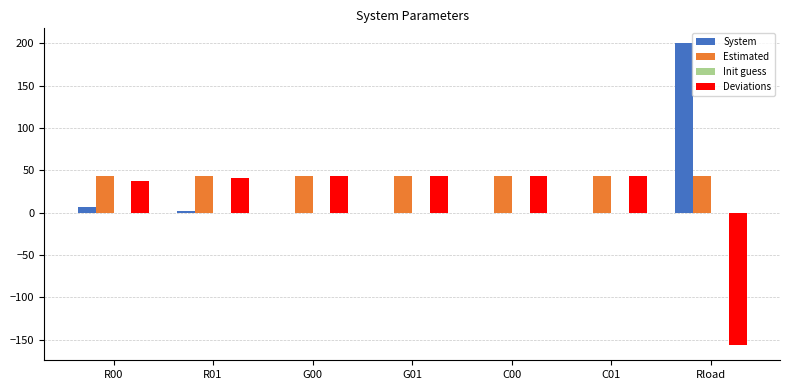

Is it true that Estimated equals 75.7 at C00?

False